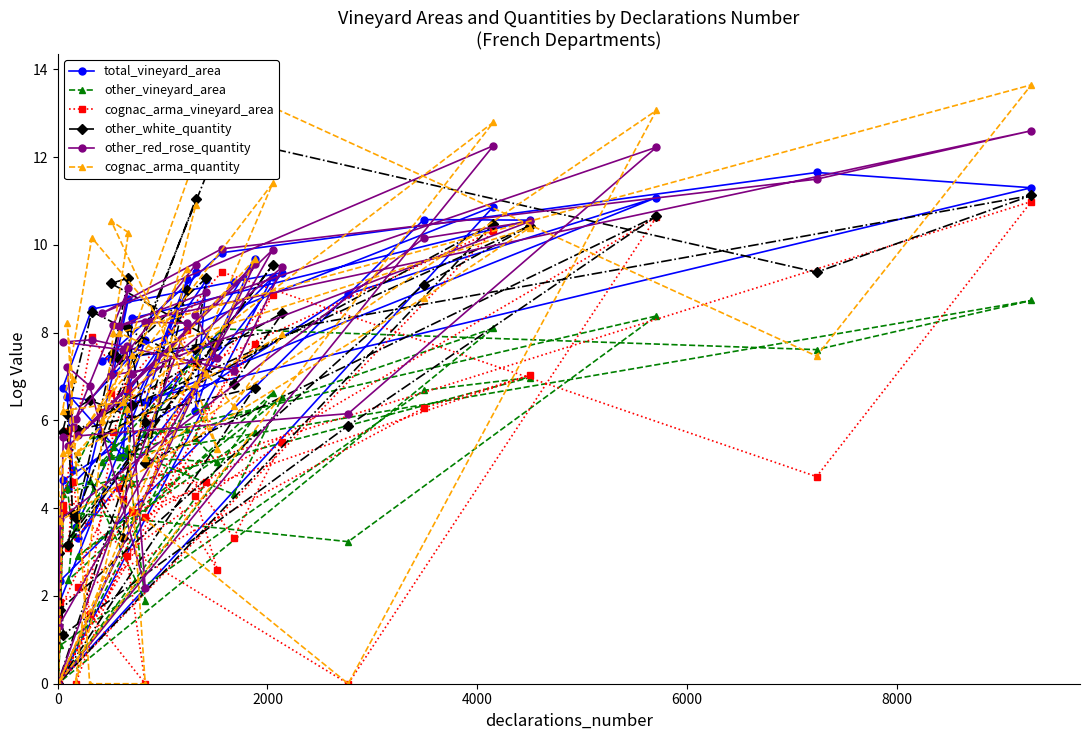

Rank the series by their maximum value, from highest to lowest.

cognac_arma_quantity, other_red_rose_quantity, other_white_quantity, total_vineyard_area, cognac_arma_vineyard_area, other_vineyard_area